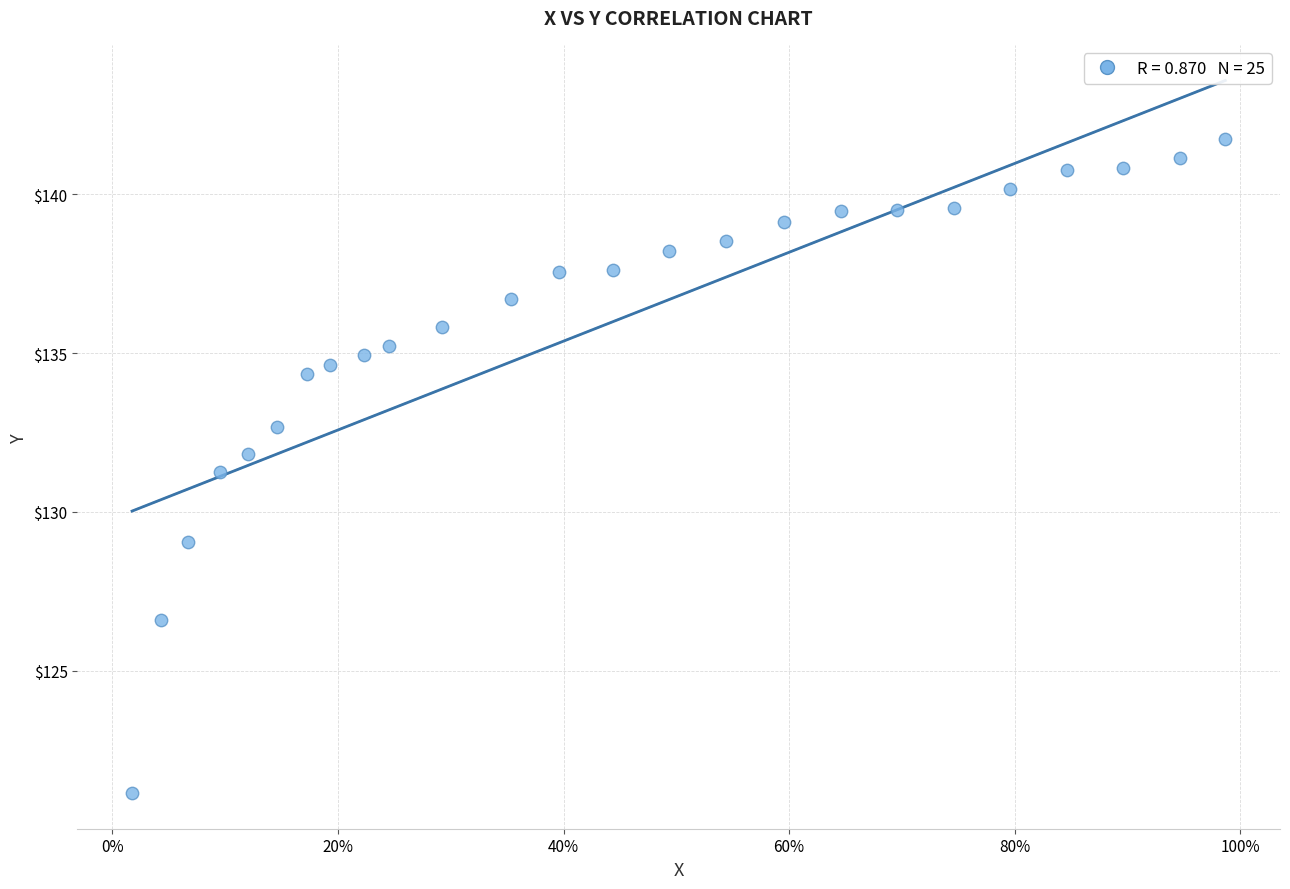

What is the range of X values (max minus min)?

1.0